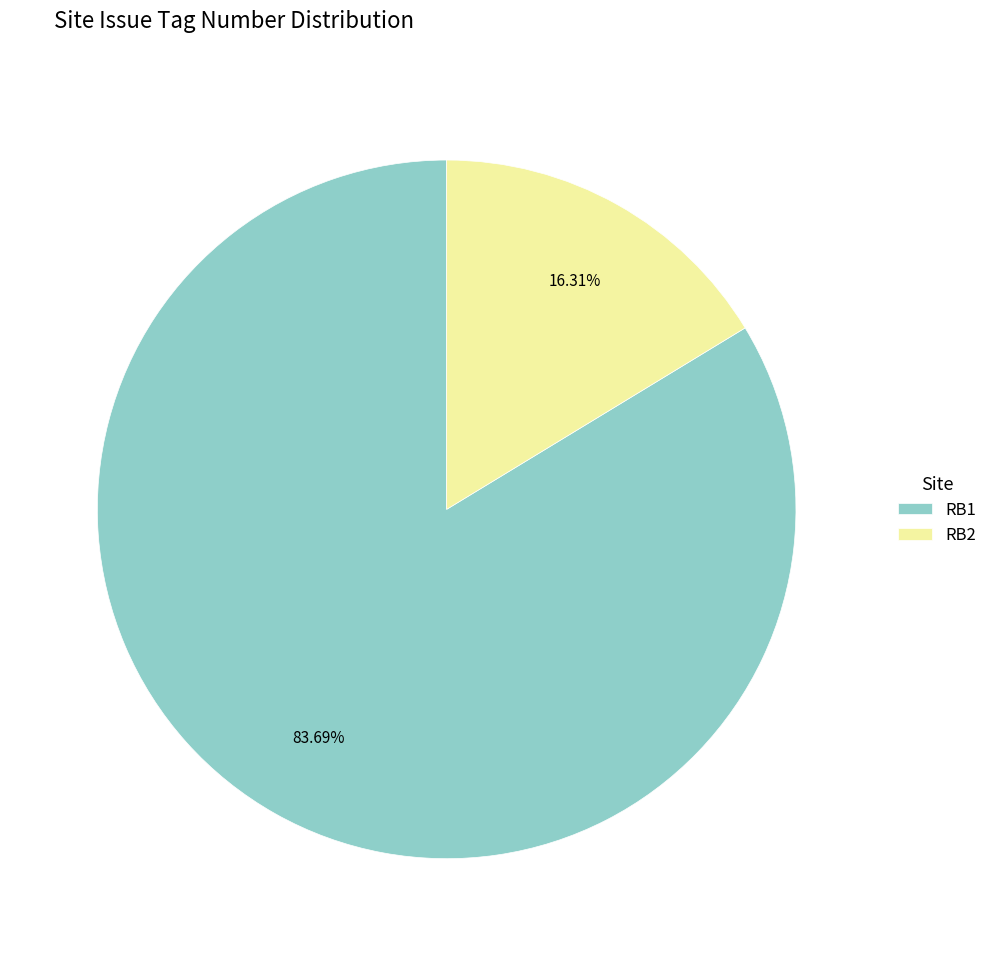

Do RB1 and RB2 together represent more than half of the pie?

Yes